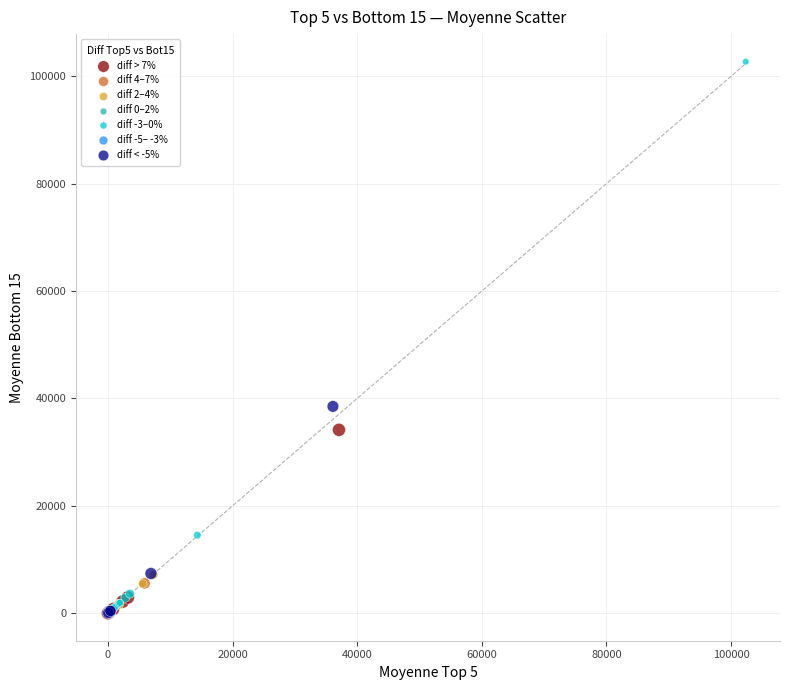

Which series has the largest Y range (max minus min)?

diff -3–0%